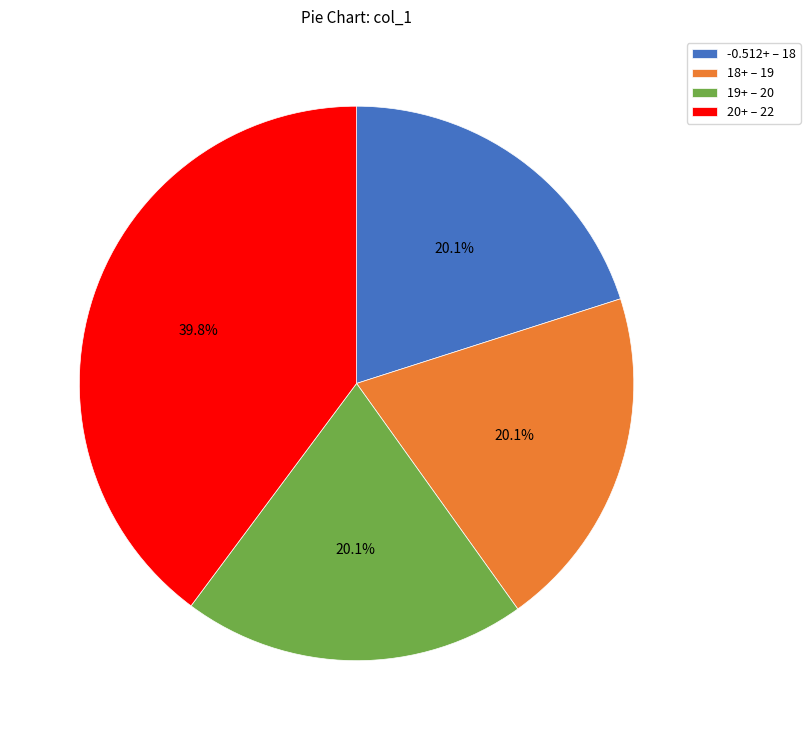

Which slice is the largest?

20+ – 22